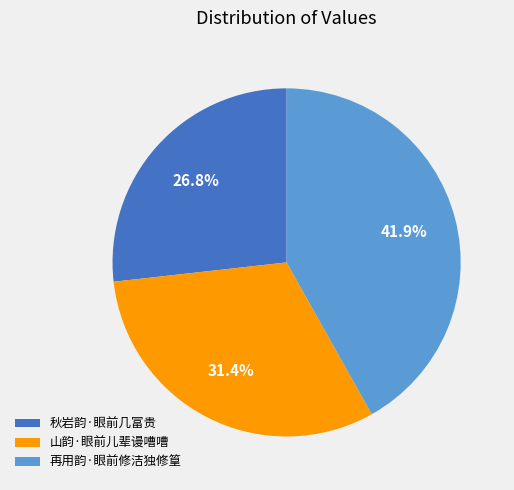

Which category has the smallest portion of the pie?

秋岩韵·眼前几富贵